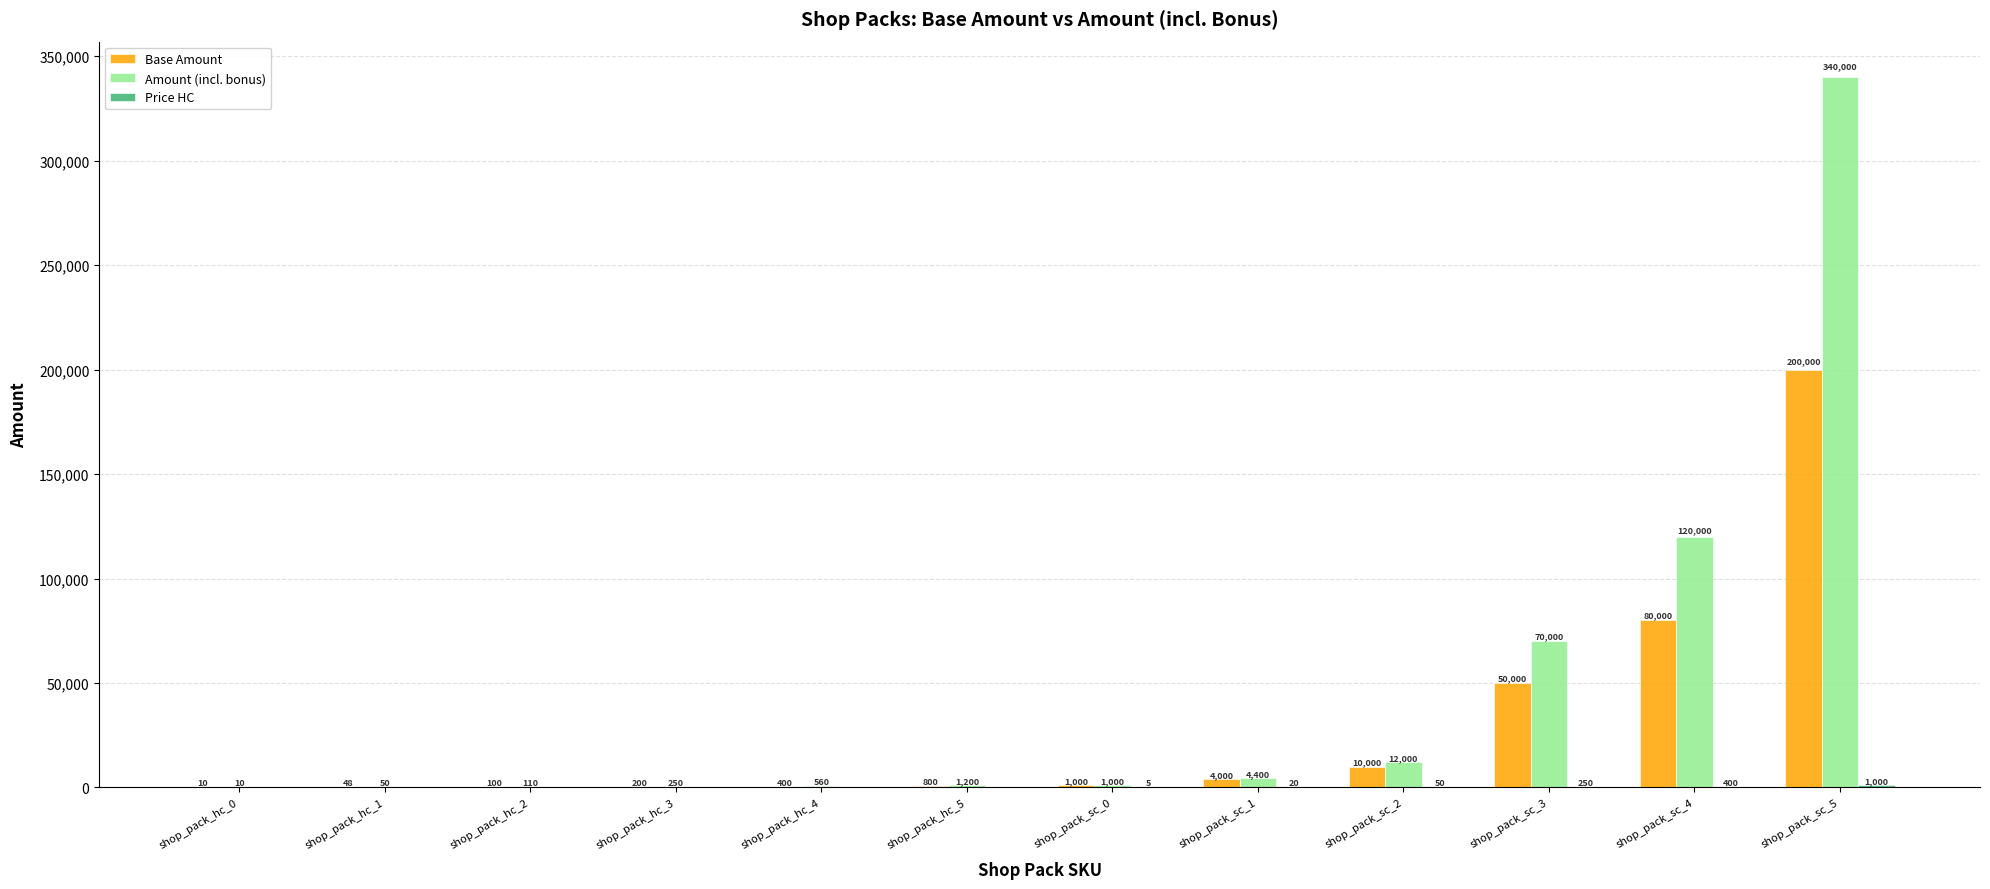

What is the sum of the Amount (incl. bonus) values at shop_pack_hc_5 and shop_pack_hc_0?

1210